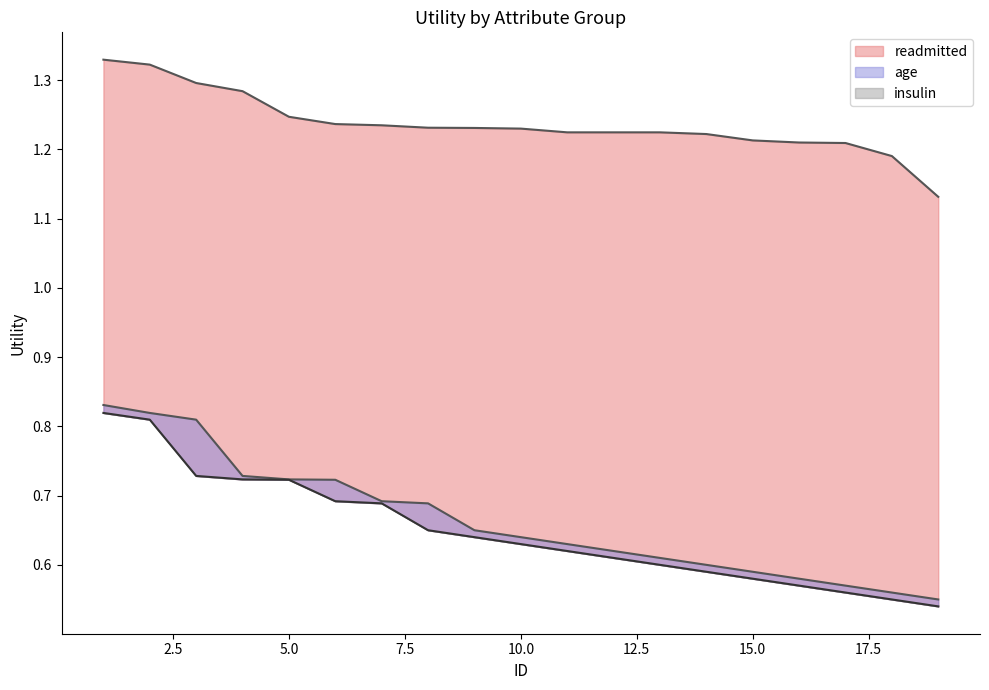

What are all the series names shown in the legend?

readmitted, age, insulin